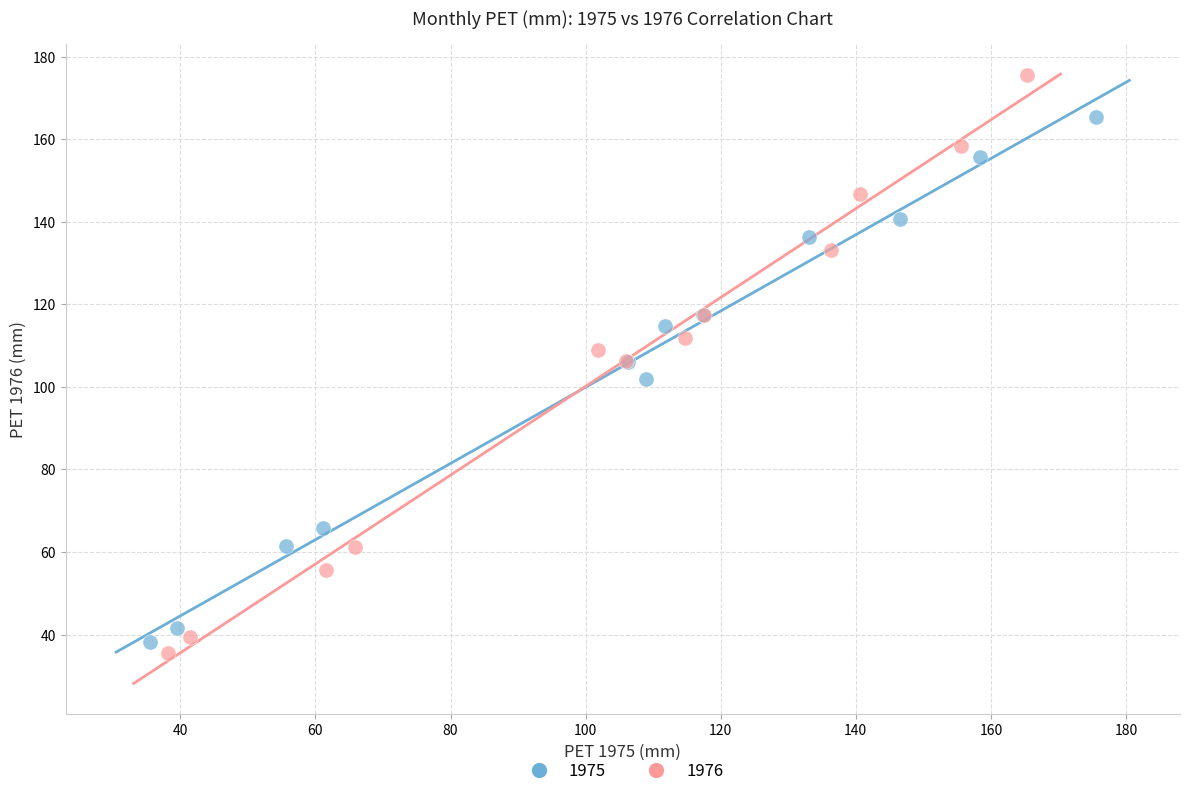

Which series has the widest spread of Y values?

1976